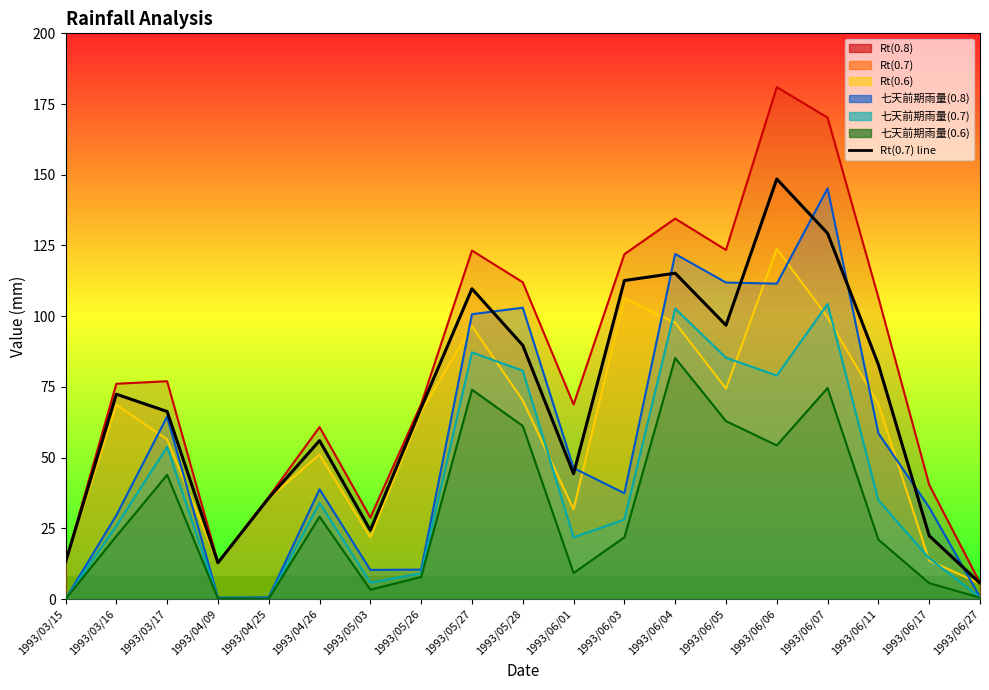

Between 1993/04/09 and 1993/05/26, which is larger?

1993/05/26